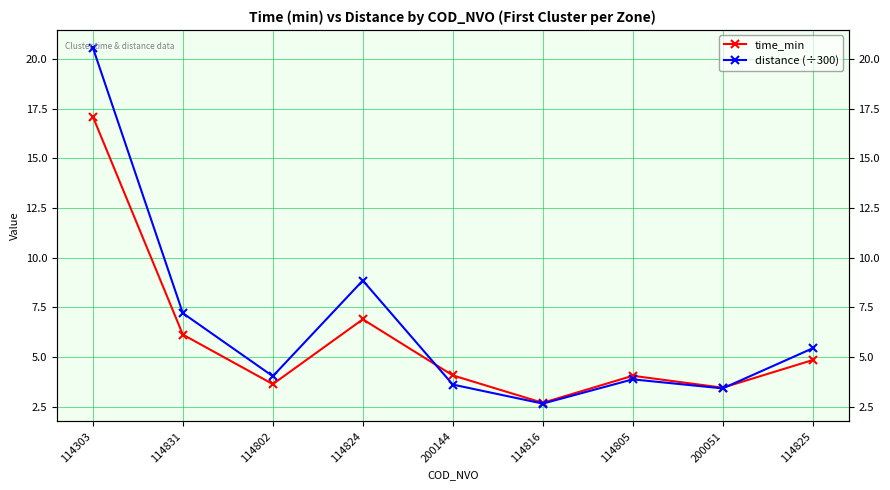

What is the average value of the time_min series?

5.9